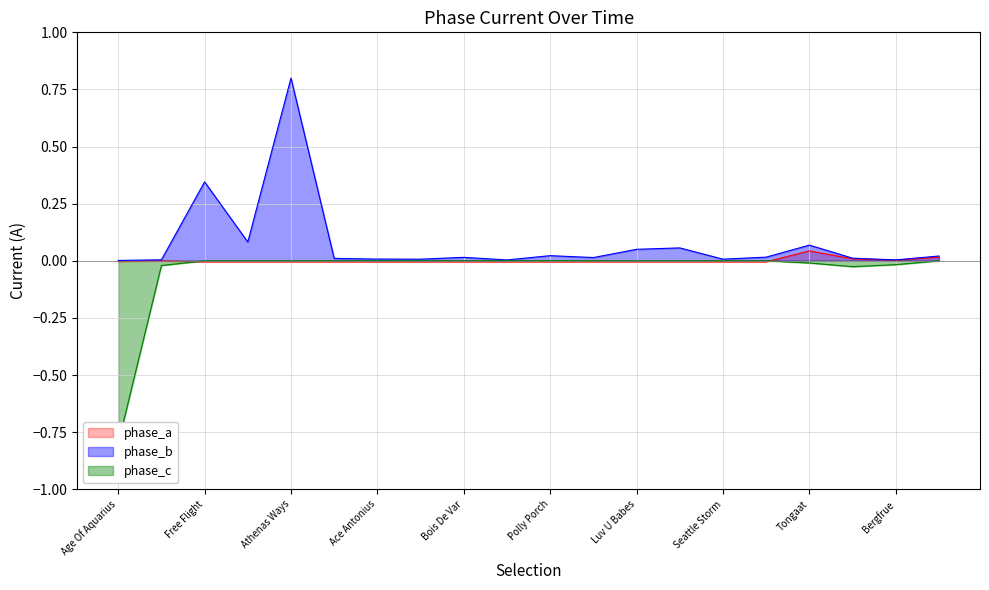

Is it true that MORNINGTRADEDVOL equals 0.3 at Luv U Babes?

False